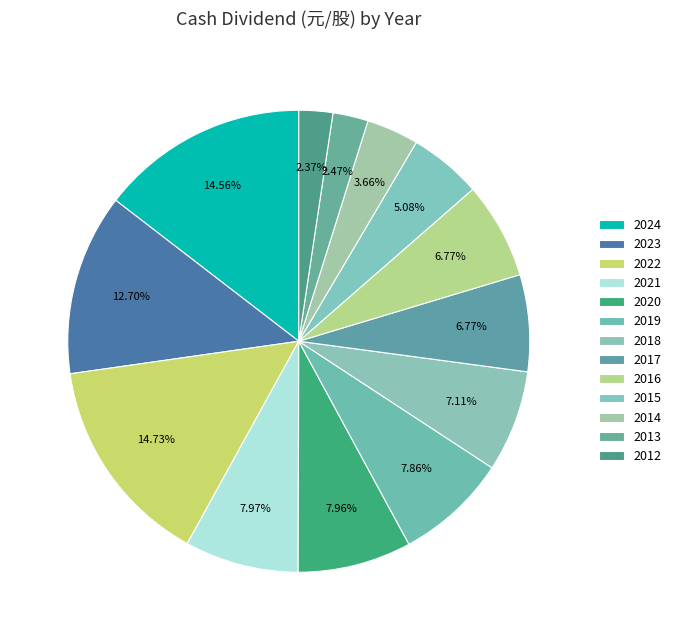

How many slices are in this pie chart?

13